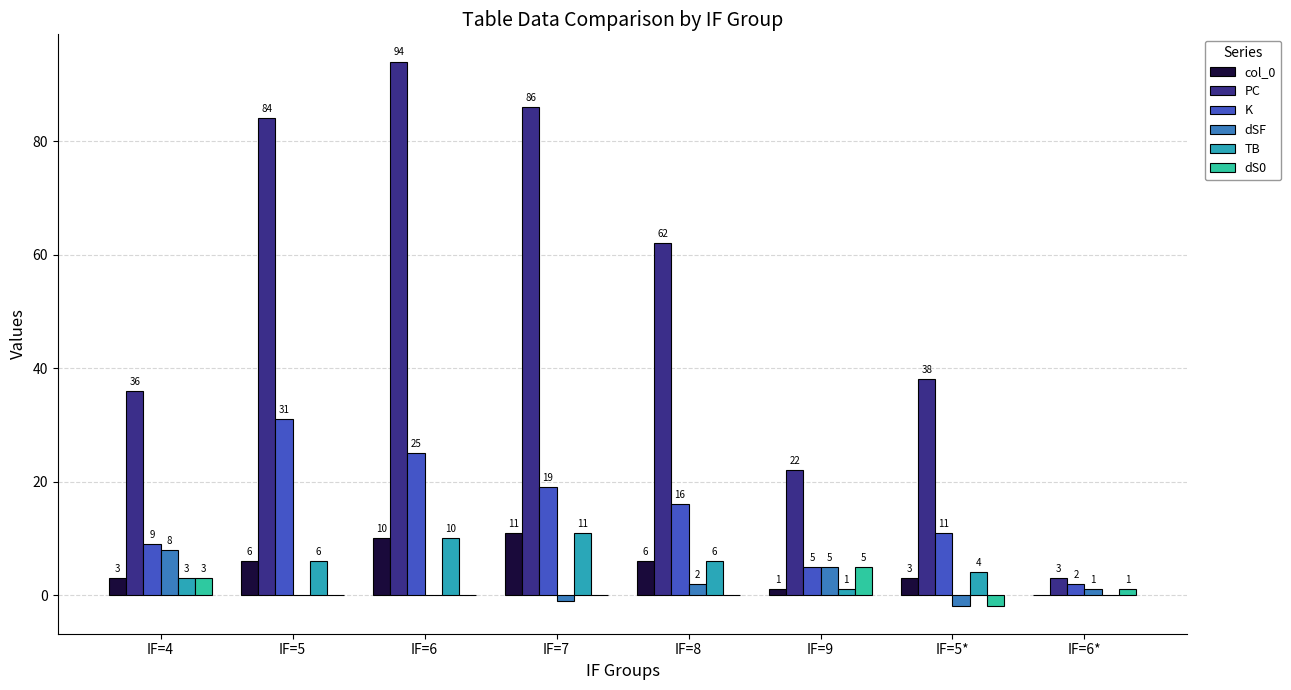

The value of dSF at IF=9 is 5. True or false?

True